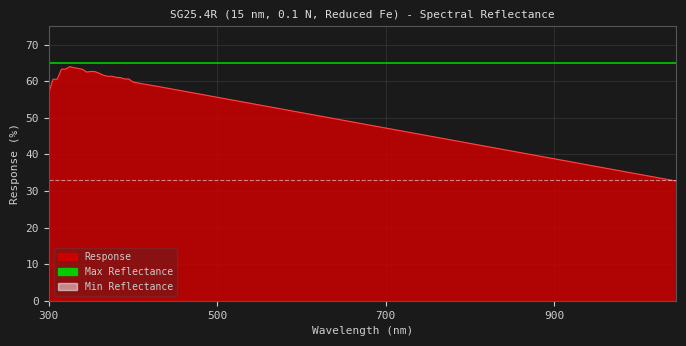

What is the highest value of the Max Reflectance series?

65